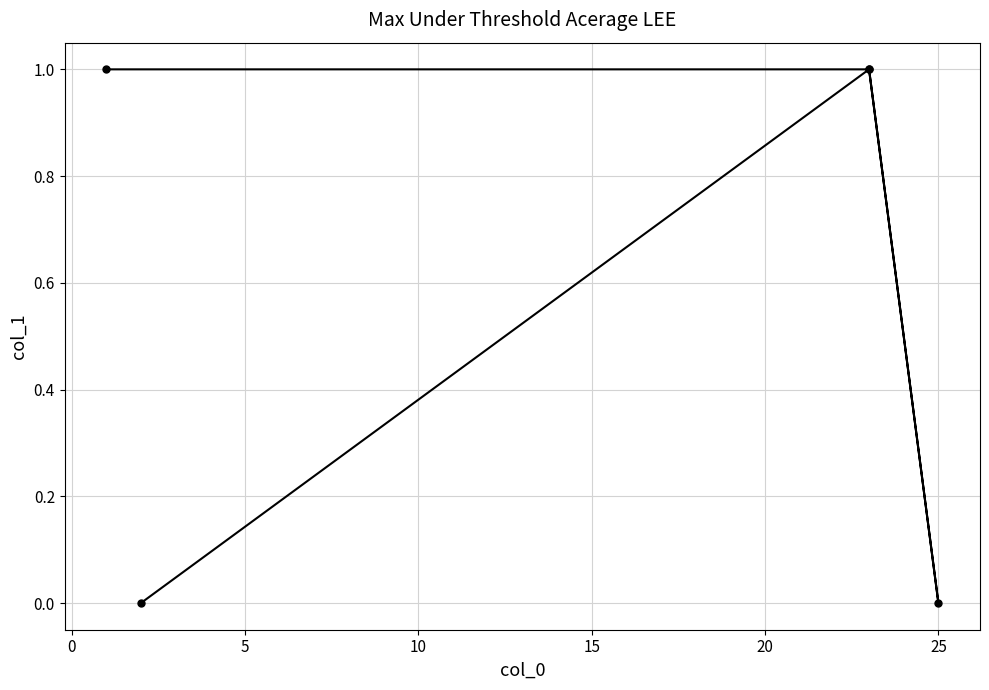

What is the greatest value displayed?

1